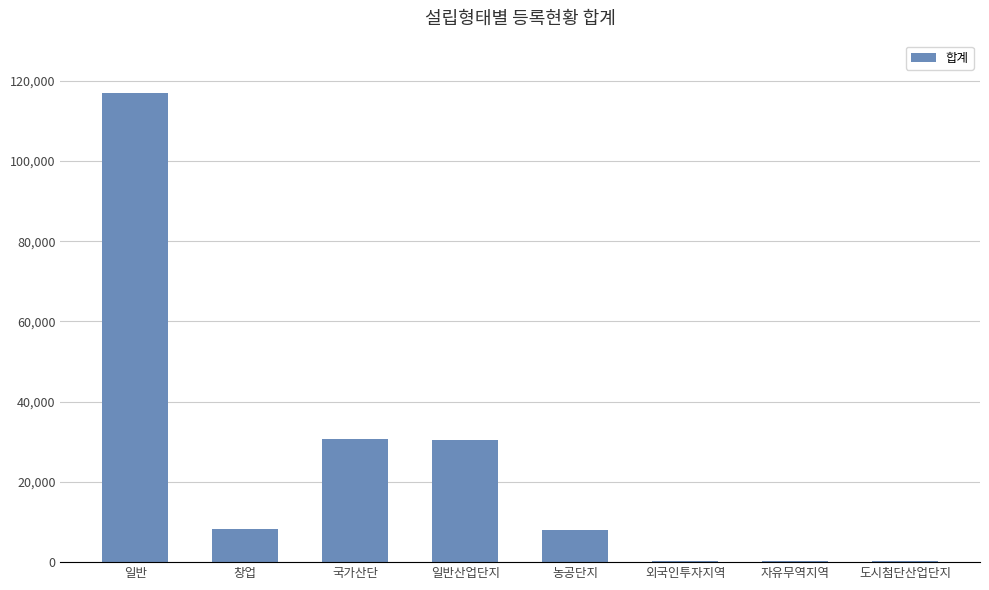

At which label does the data first exceed 8297?

일반